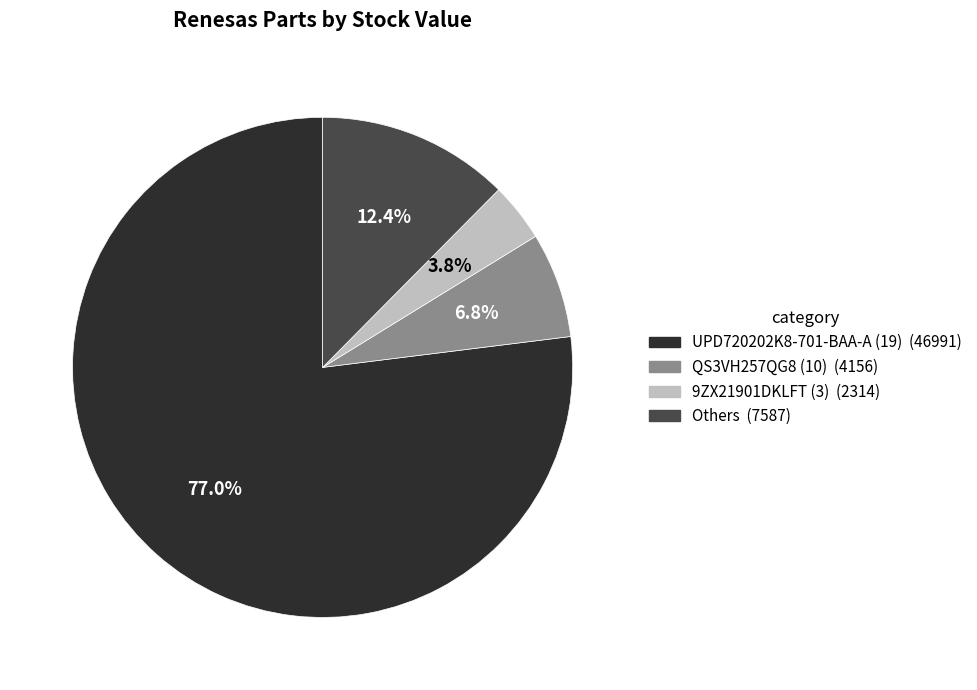

To the nearest percent, what is the average slice percentage?

25%